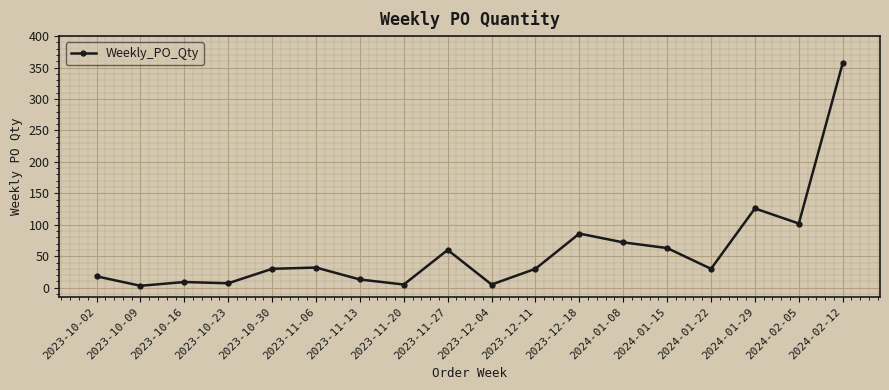

Is it true that the value at 2023-11-20 is 5?

True